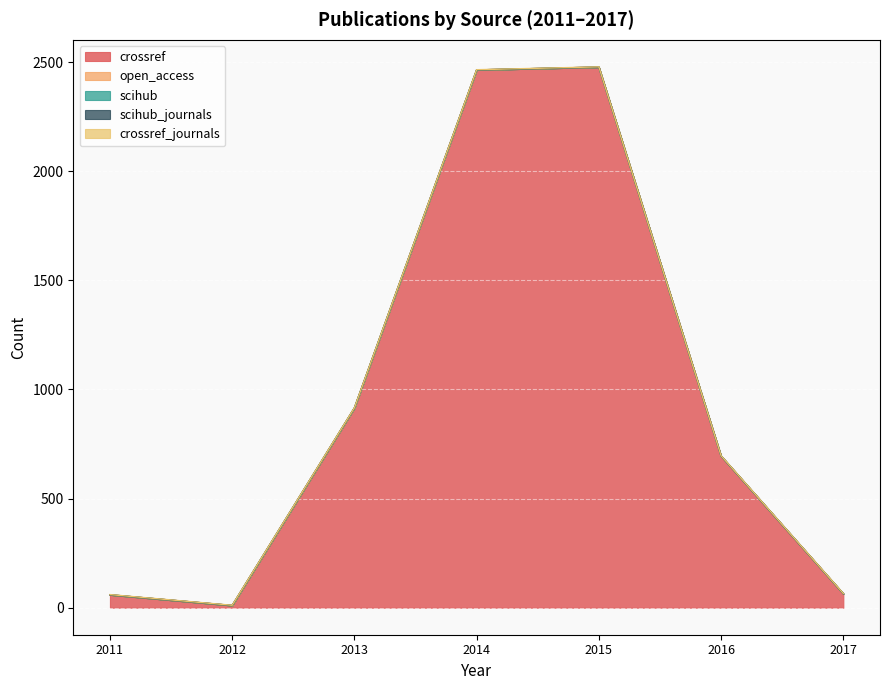

What is the value of the crossref_journals point at the 5th from the left?

1